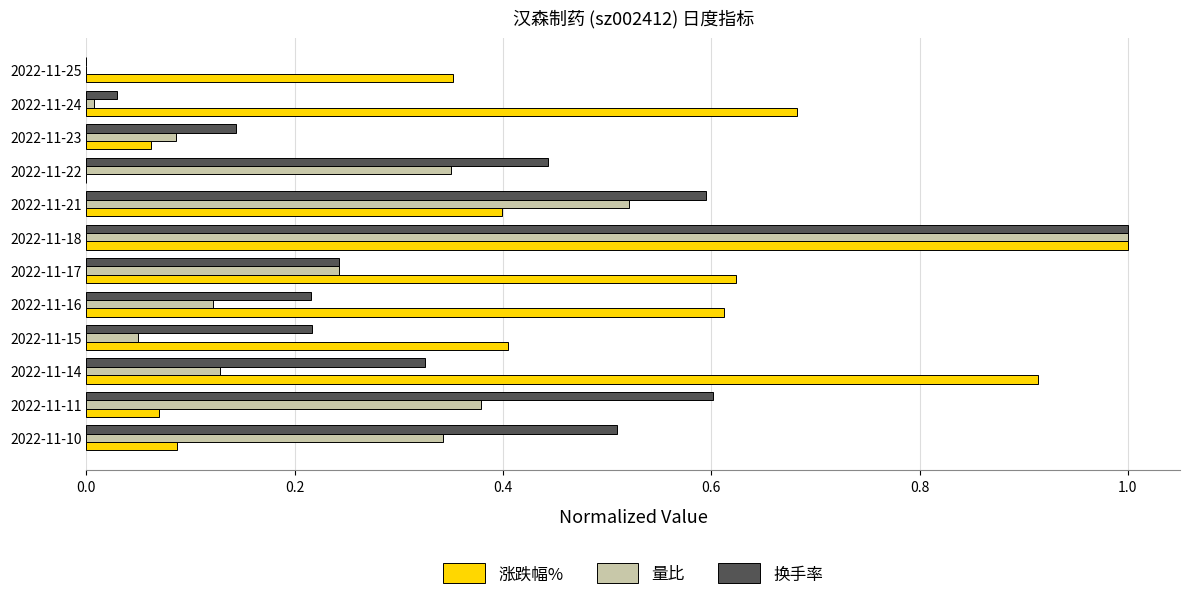

What is the highest value of the 换手率 series?

1.0